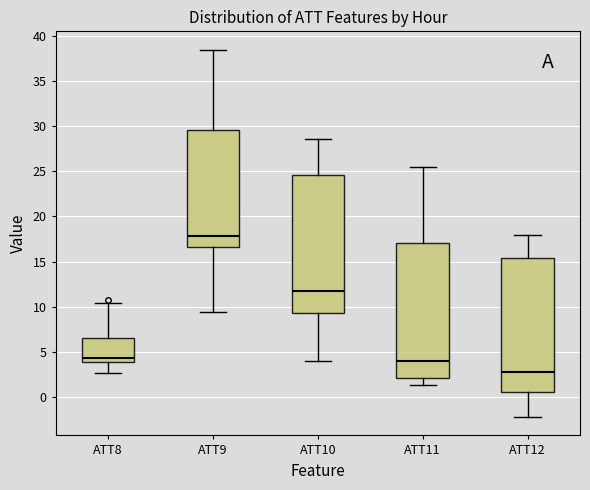

Reading left to right, read every box against the y-axis: the position of its median line, the range the box covers, and the ends of its whiskers. The values are not printed on the chart, so give them approximately, as read against the axis.

ATT8: median 4.5, box 4.0 to 6.5, whiskers 2.5 to 10.5
ATT9: median 18.0, box 16.5 to 29.5, whiskers 9.5 to 38.5
ATT10: median 12.0, box 9.5 to 24.5, whiskers 4.0 to 28.5
ATT11: median 4.0, box 2.0 to 17.0, whiskers 1.5 to 25.5
ATT12: median 2.5, box 0.5 to 15.5, whiskers -2.0 to 18.0